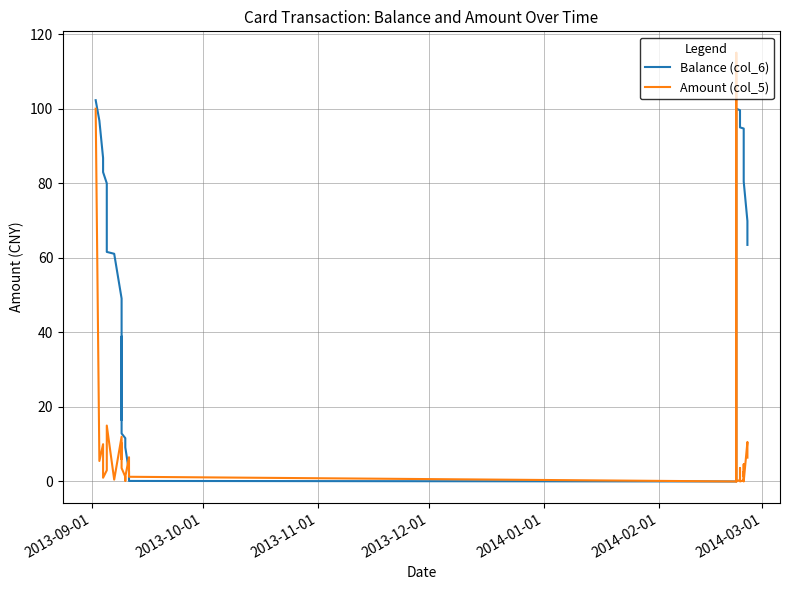

How many lines are shown in the chart?

2